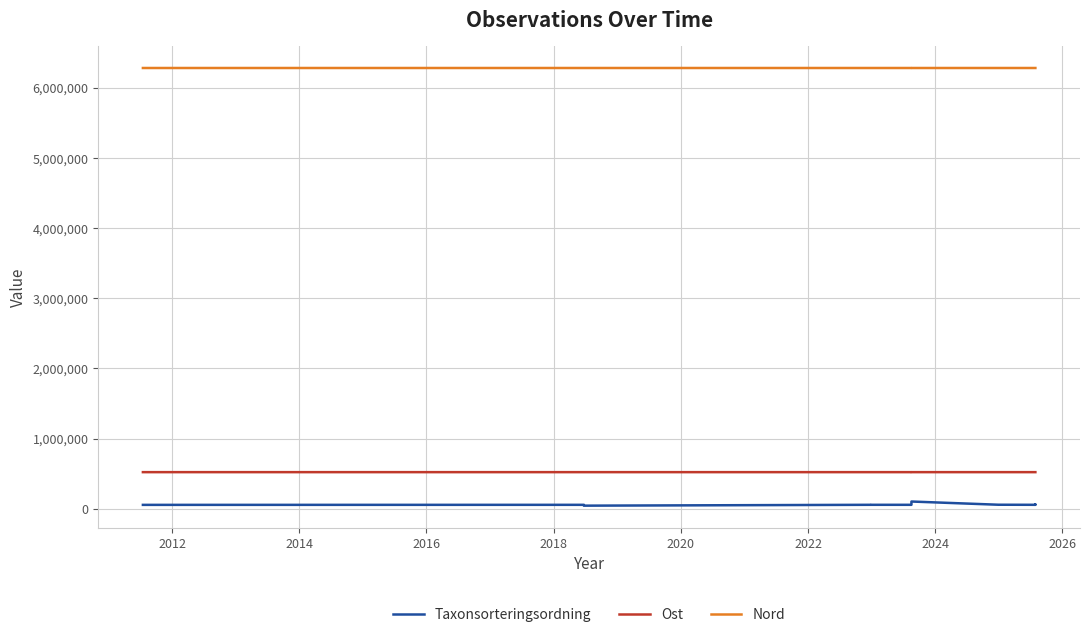

Is this an area chart (filled region under the line)?

No